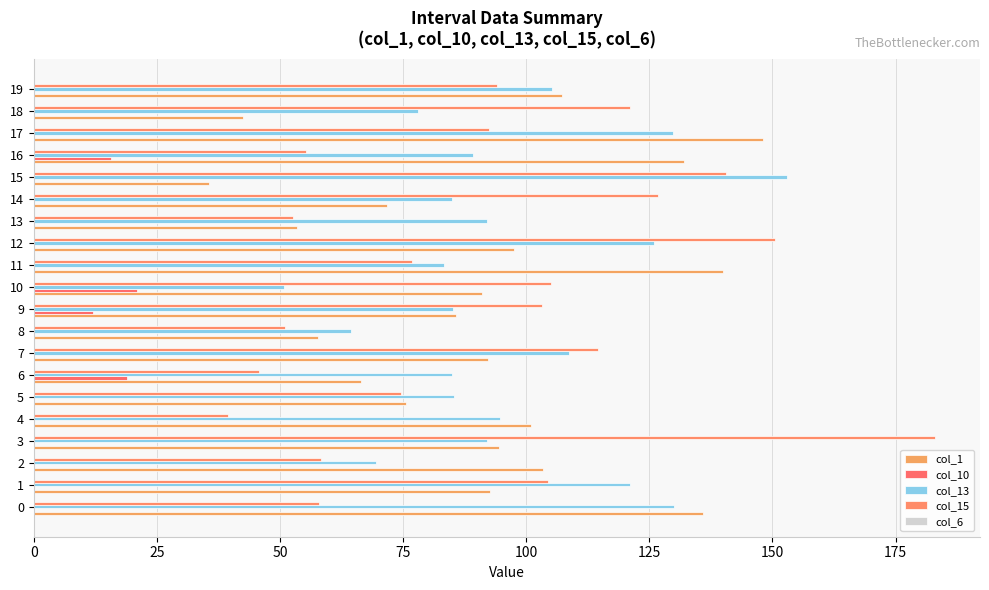

Which series has the widest spread of values?

col_15